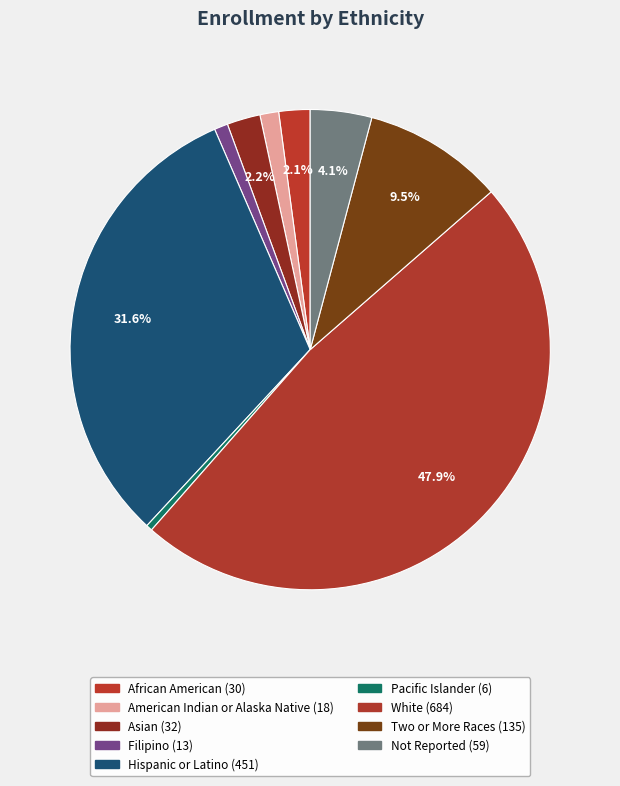

Count the number of slices in the pie.

9